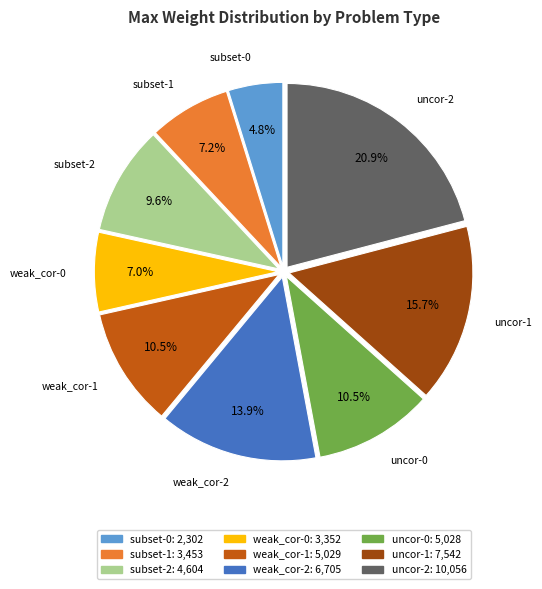

Approximately how many times larger is the value at subset-2 compared to weak_cor-0?

1.4